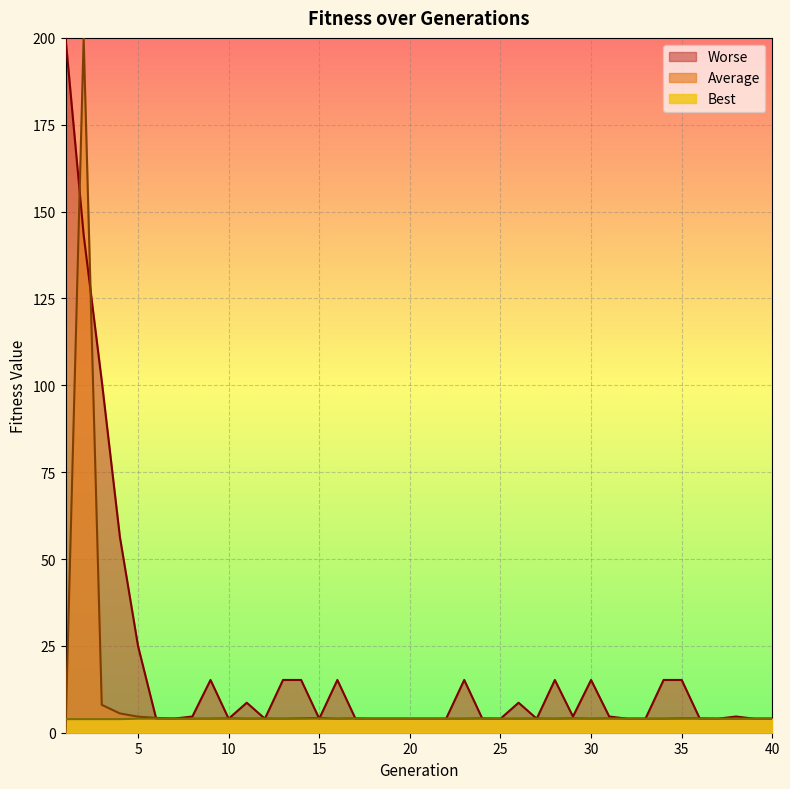

What is the difference between the second highest and second lowest values in the Best series?

0.1